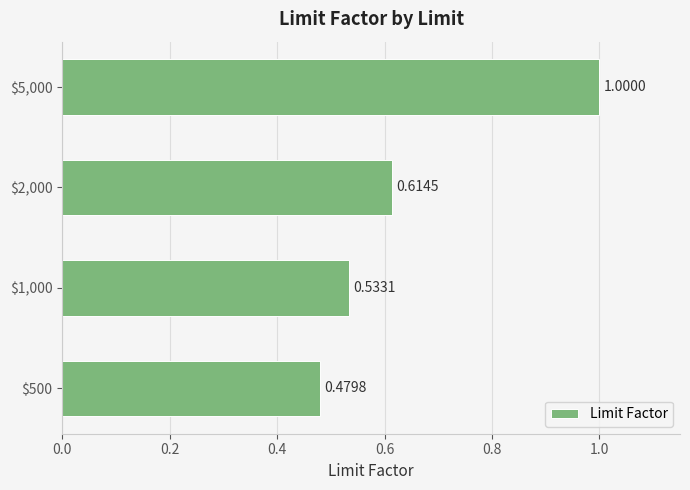

What is the average value?

0.7